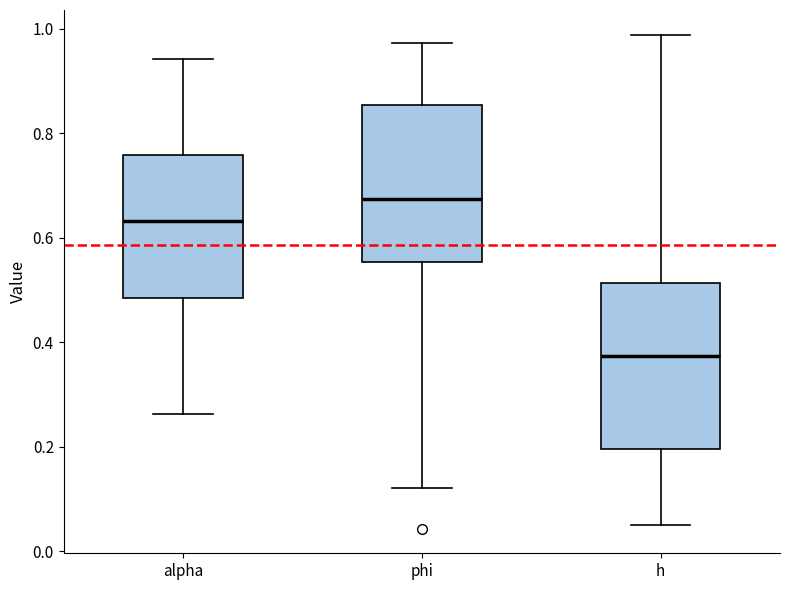

Where does the lower whisker of the box for phi end on the y-axis? The values are not printed on the chart, so give them approximately, as read against the axis.

0.12